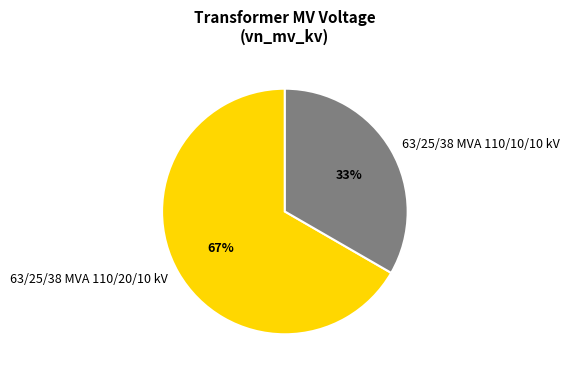

To the nearest percent, what portion does 63/25/38 MVA 110/10/10 kV represent?

33%